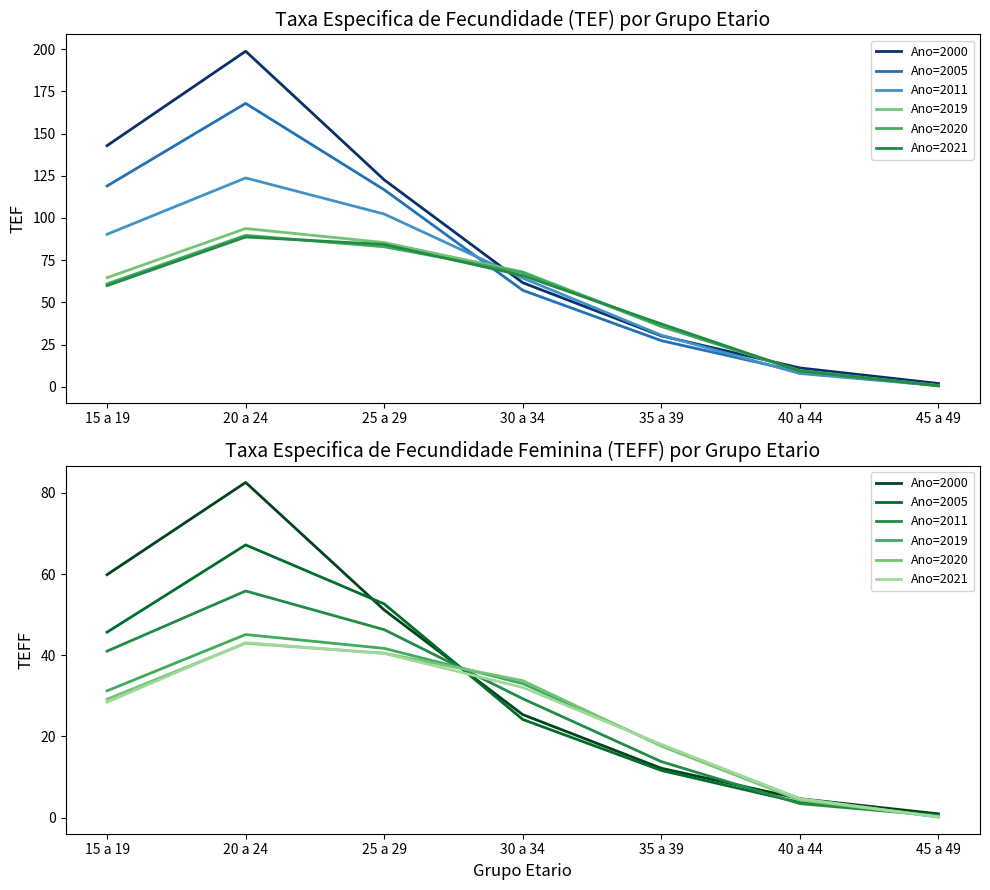

What are all the series names shown in the legend?

Ano=2000, Ano=2005, Ano=2011, Ano=2019, Ano=2020, Ano=2021